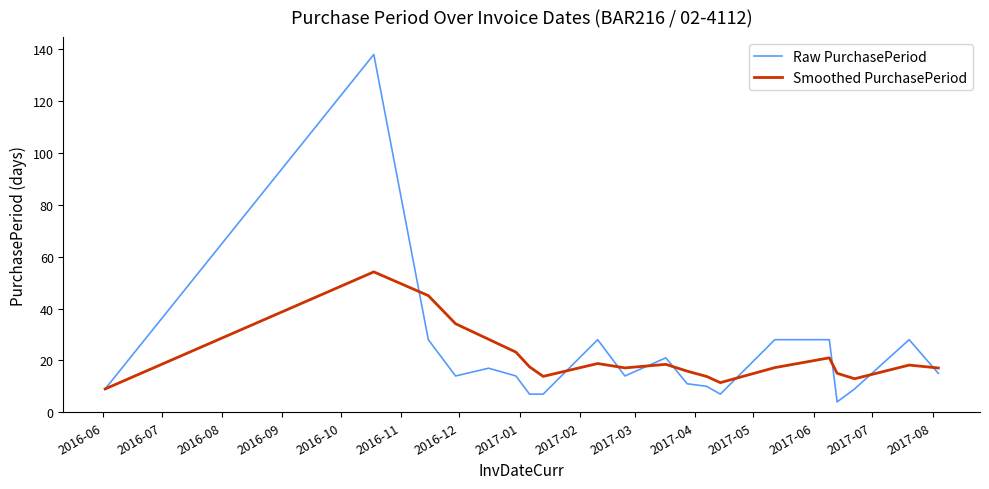

What is the maximum value shown in the chart?

138.0